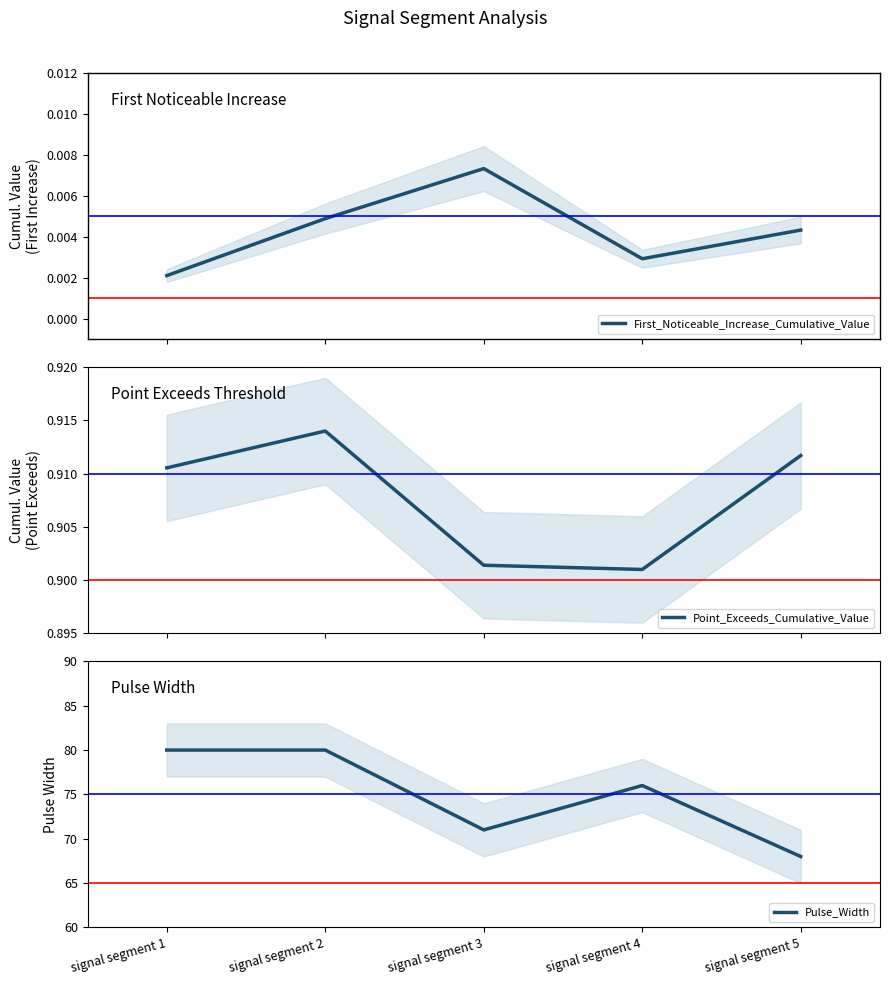

How many lines are shown in the chart?

3